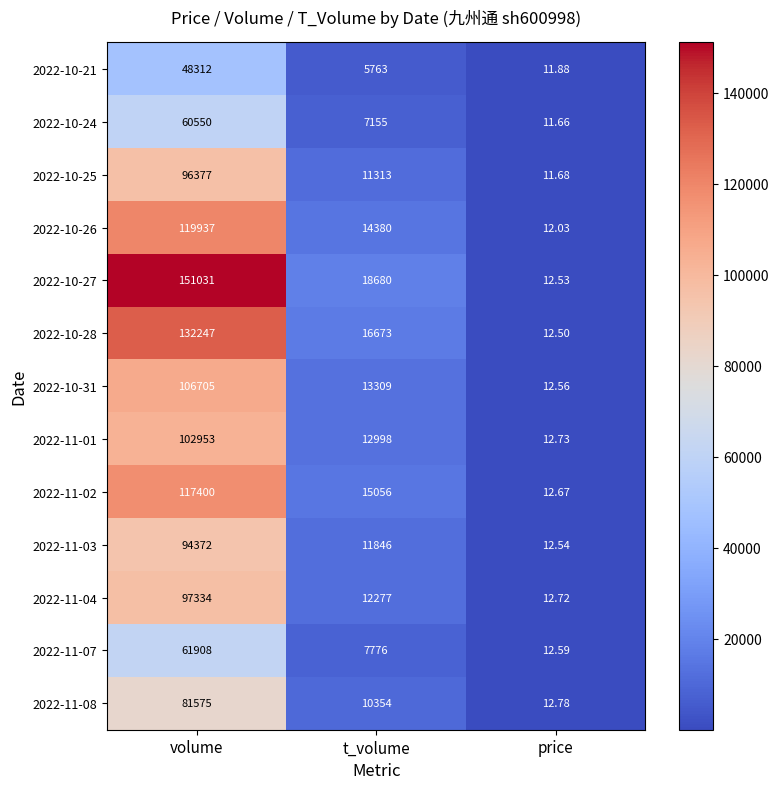

How many data points does each series have?

3